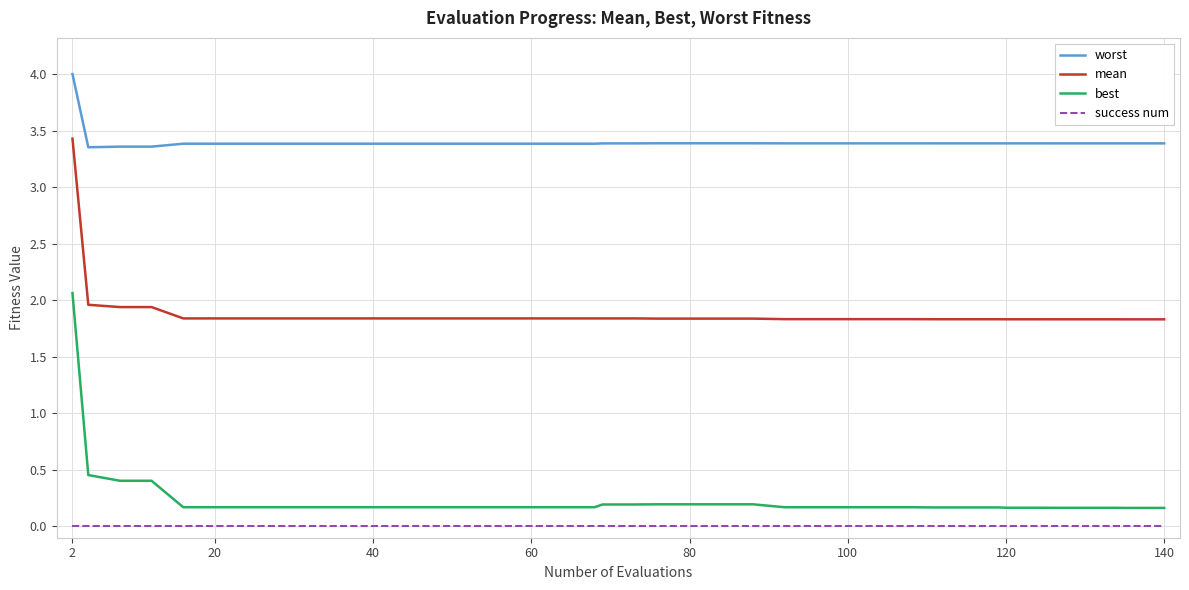

Which series has the largest total across all categories?

worst